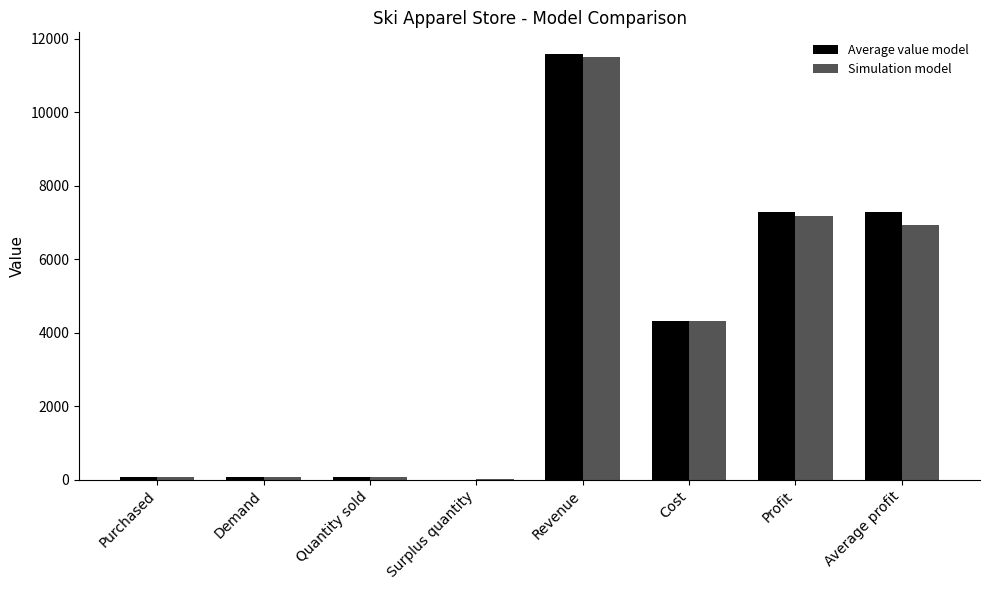

Which category has the highest value in the Simulation model series?

Revenue